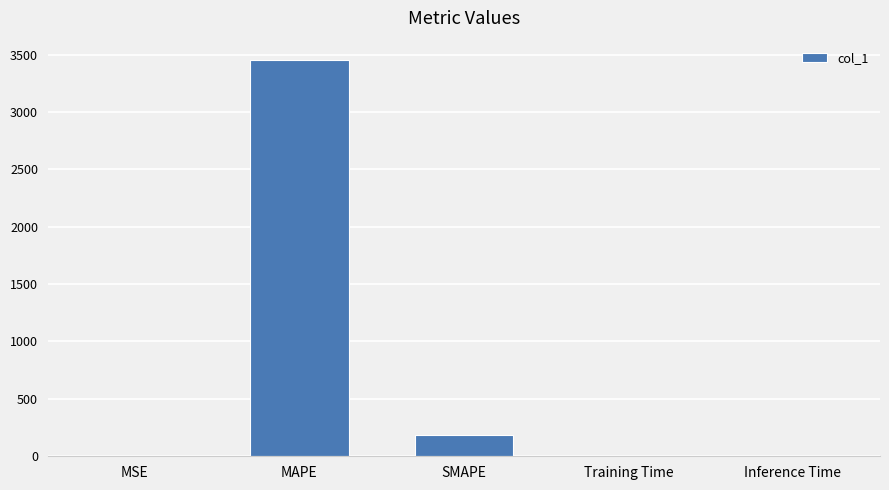

Between Training Time and MAPE, which is larger?

MAPE